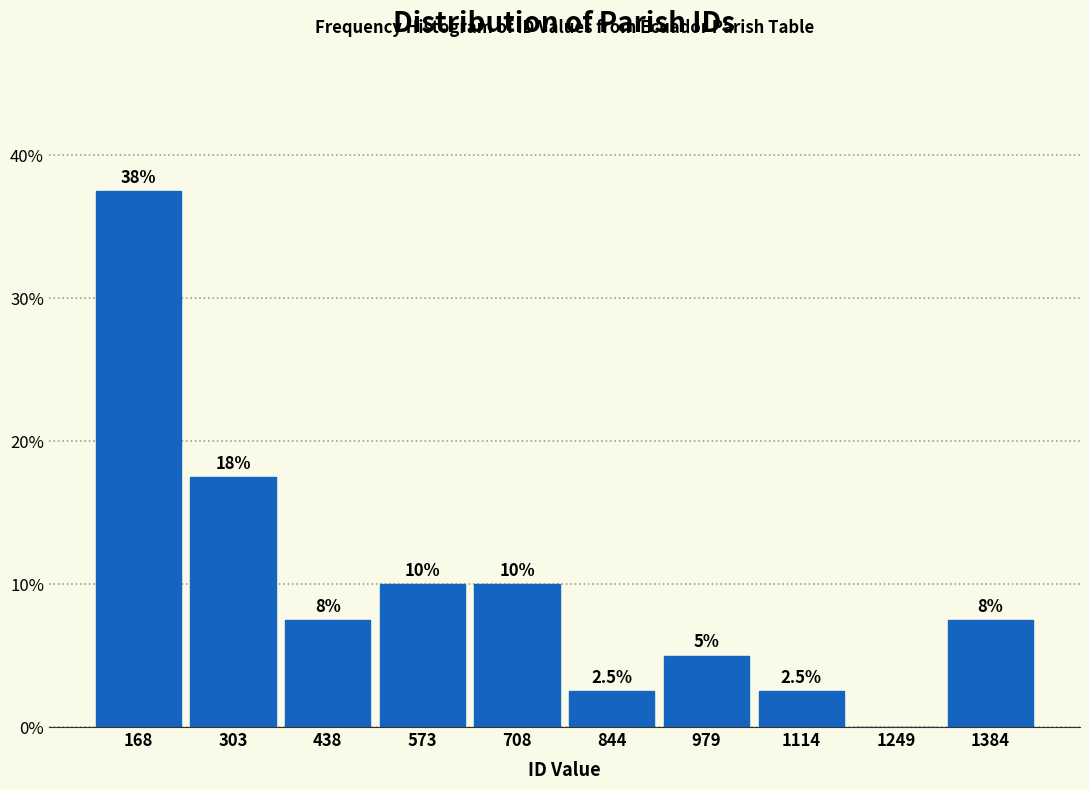

Which range on the x-axis has the tallest bar?

100 to 240